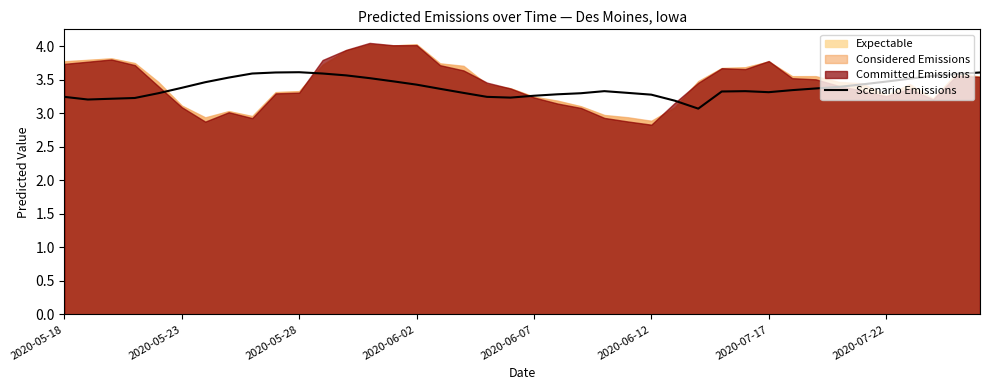

What is the difference between the maximum and minimum values?

0.5